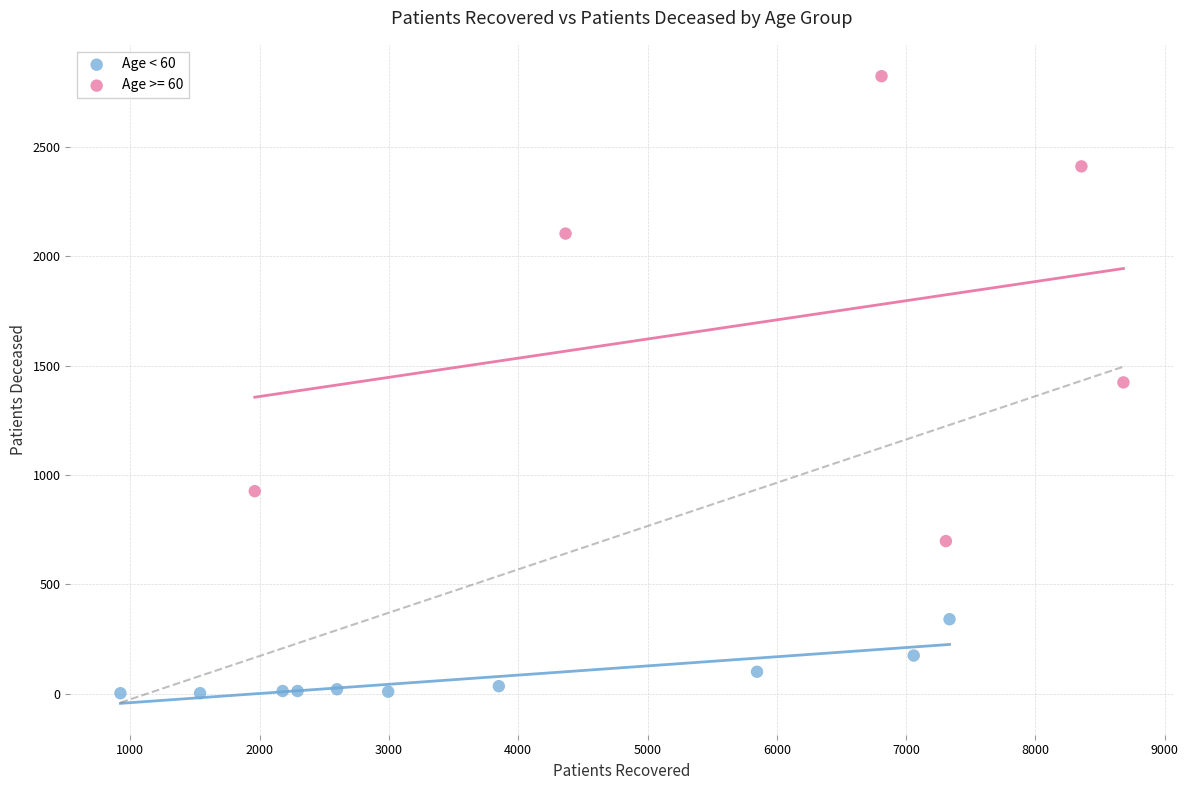

Which series reaches the maximum Y coordinate?

Age >= 60